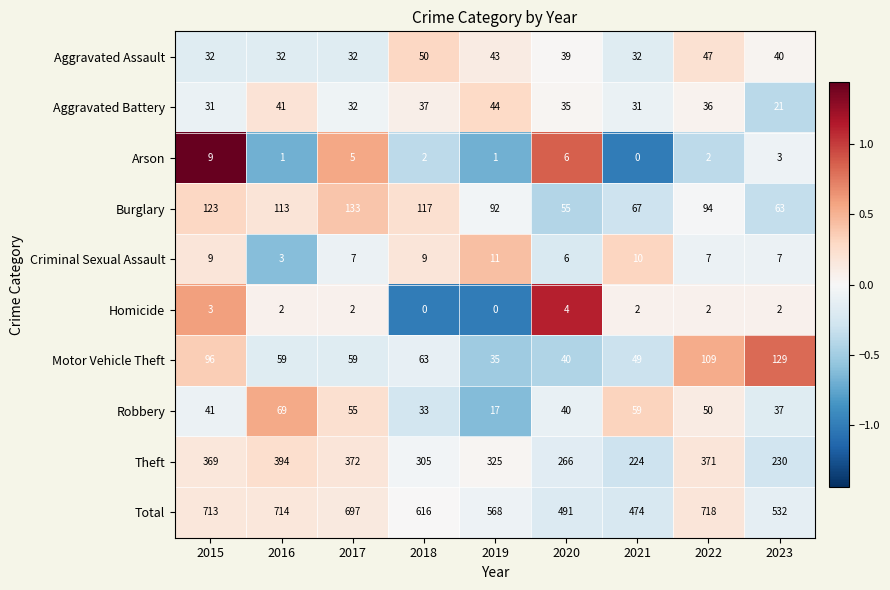

List the series in order of their peak value, lowest first.

Homicide, Arson, Criminal Sexual Assault, Aggravated Battery, Aggravated Assault, Robbery, Motor Vehicle Theft, Burglary, Theft, Total